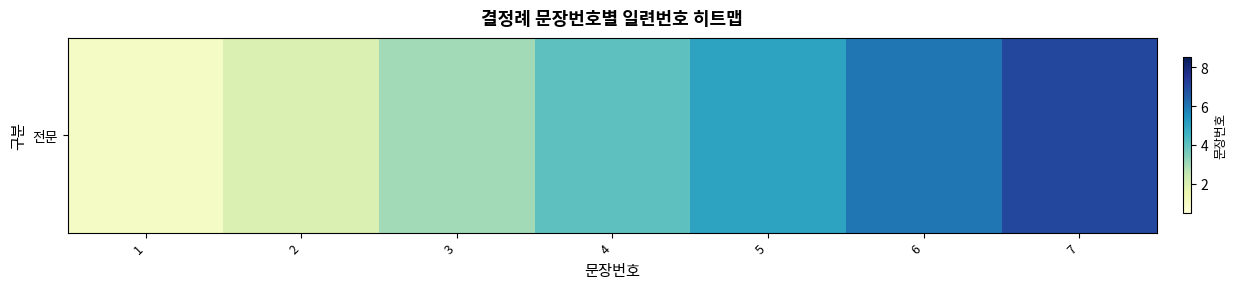

Reading right to left, extract all data points from this chart.

7=7	6=6	5=5	4=4	3=3	2=2	1=1